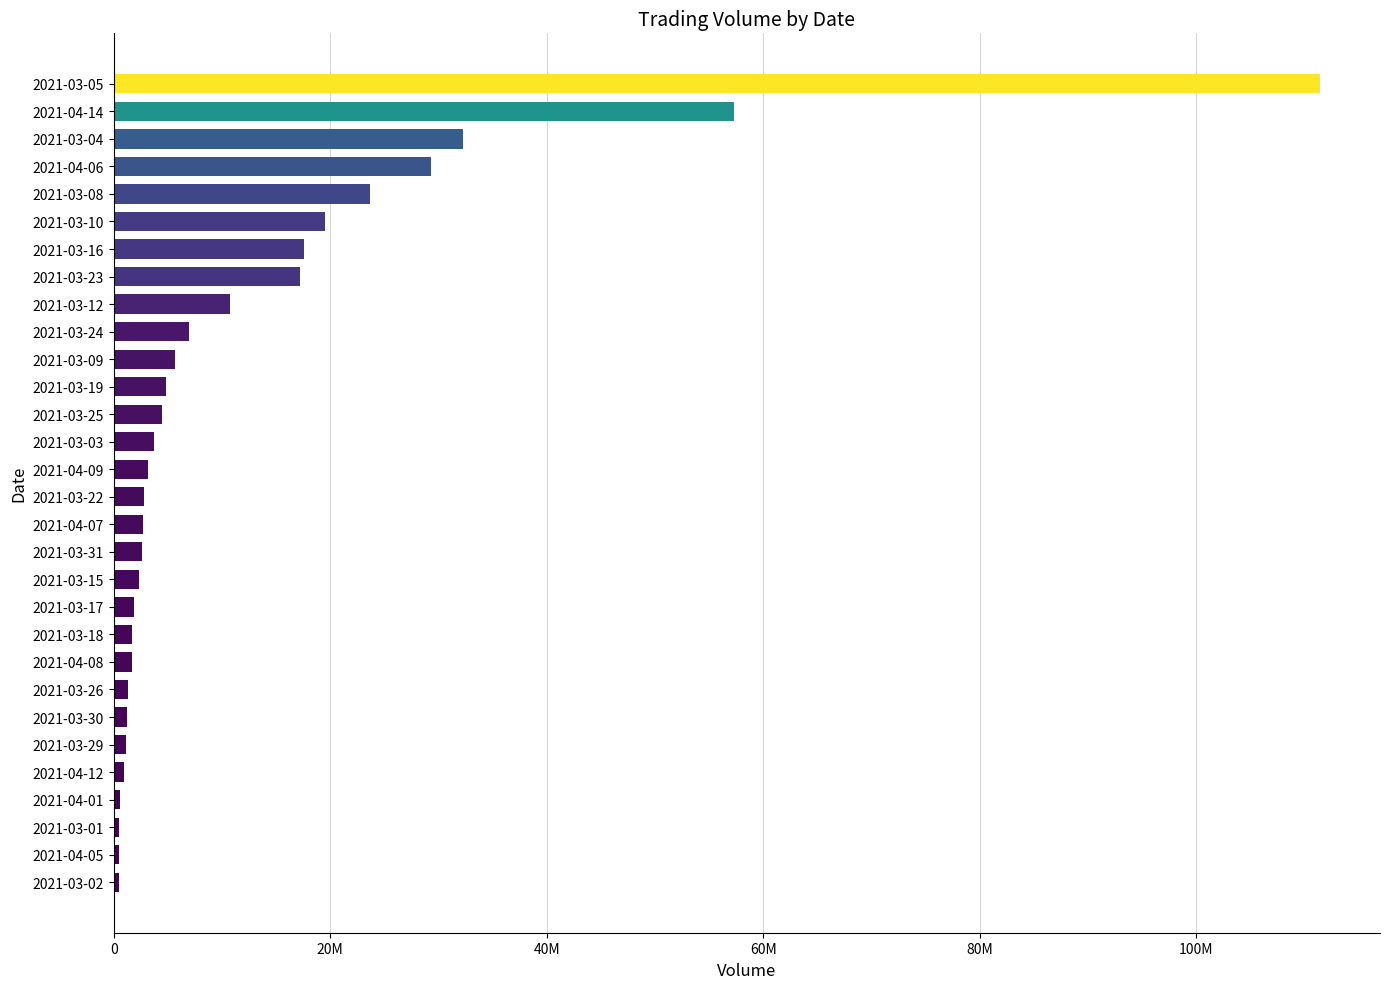

Does the chart contain any negative values?

No